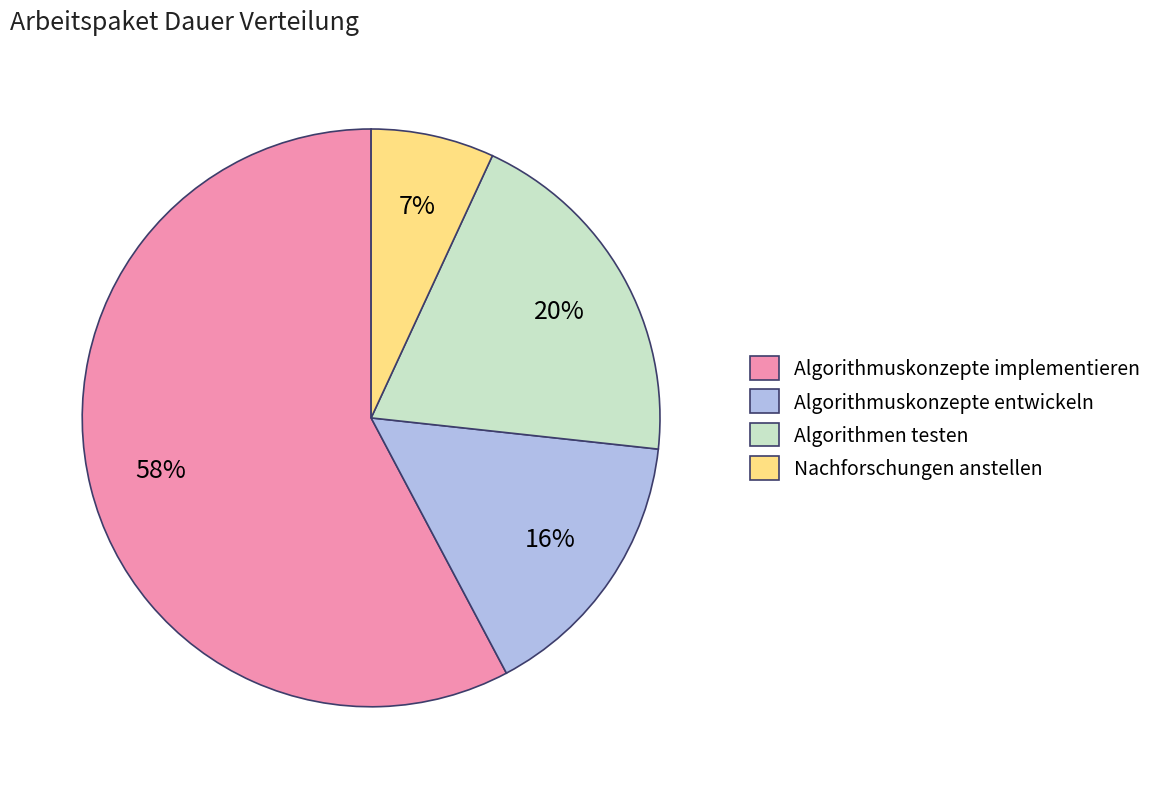

Count the number of slices in the pie.

4